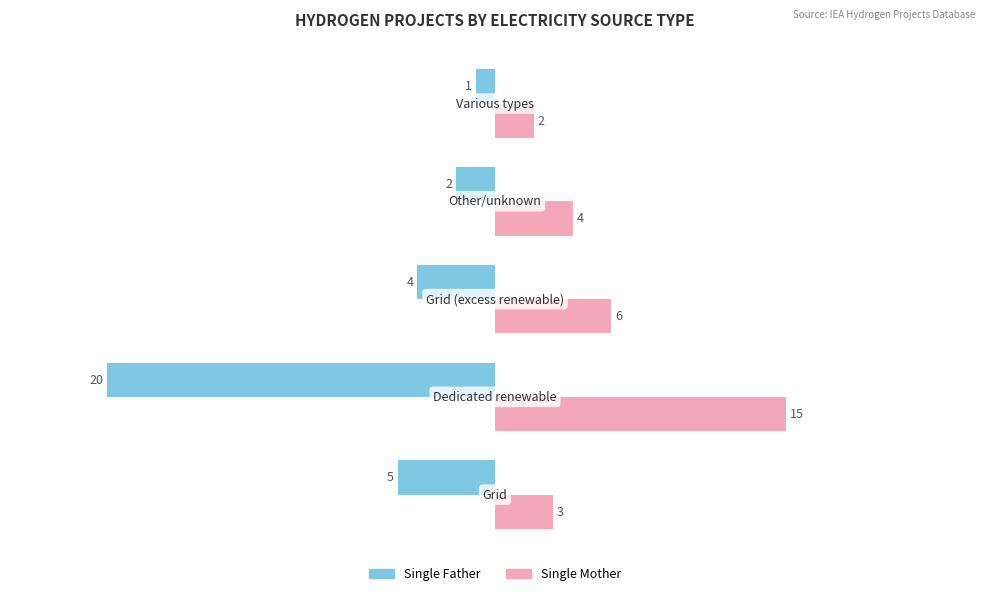

List the series in order of their peak value, highest first.

Single Mother, Single Father